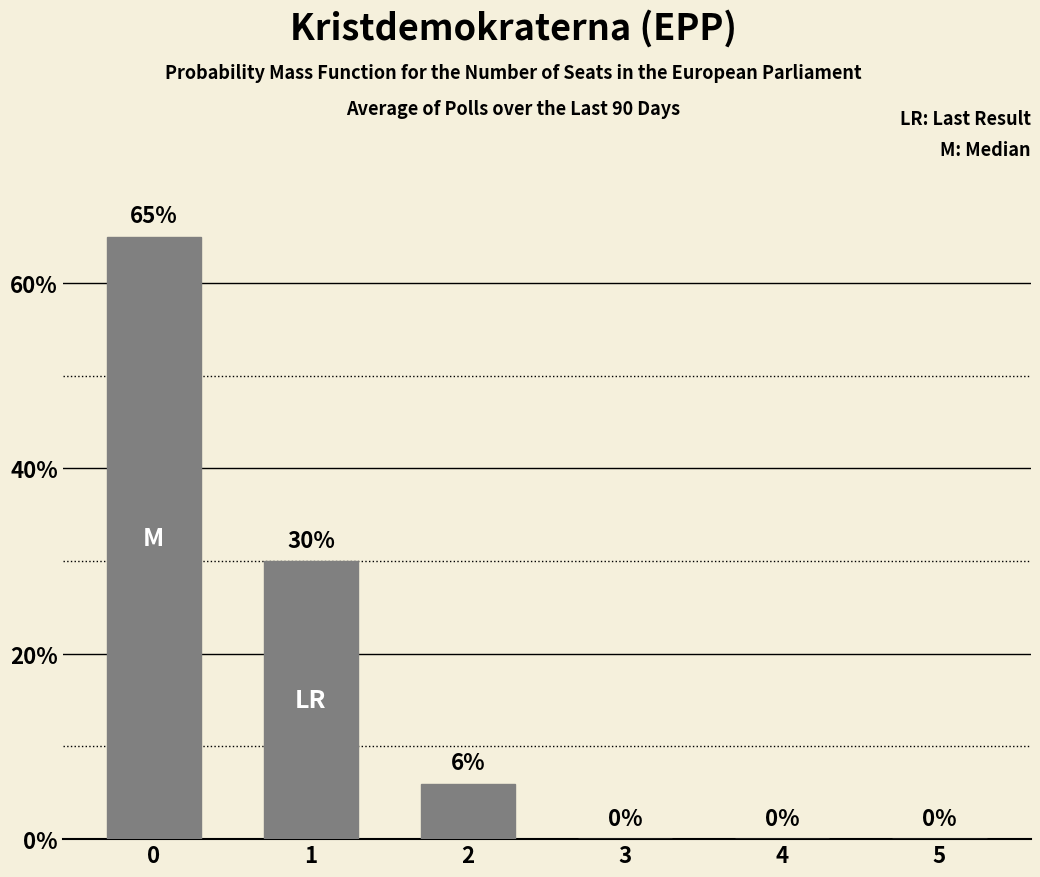

Is it true that the value at 0 is 34?

False